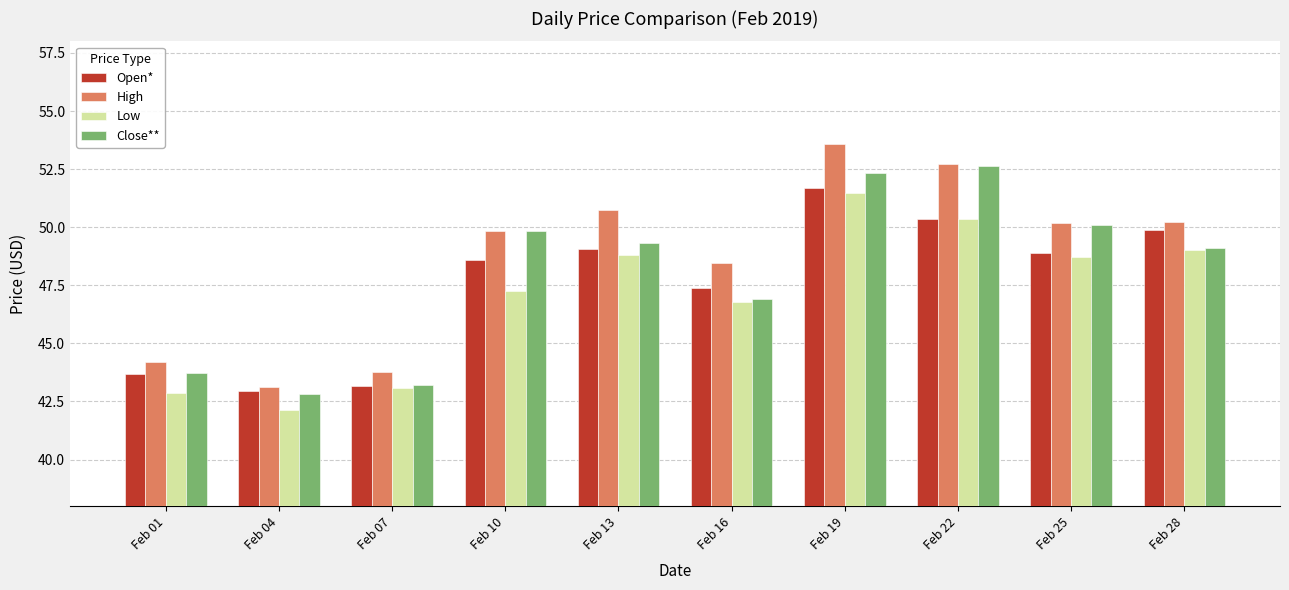

What is the difference between the highest and lowest values at Feb 04?

1.0